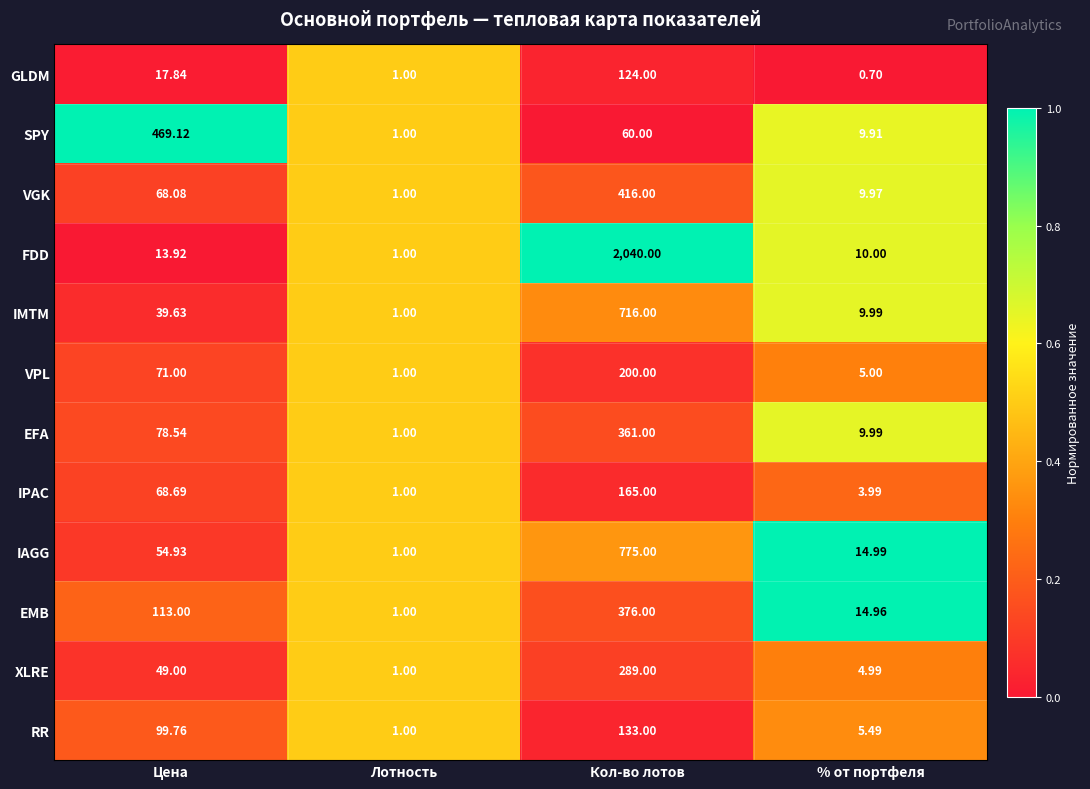

At which label is IPAC closest to 83?

Цена